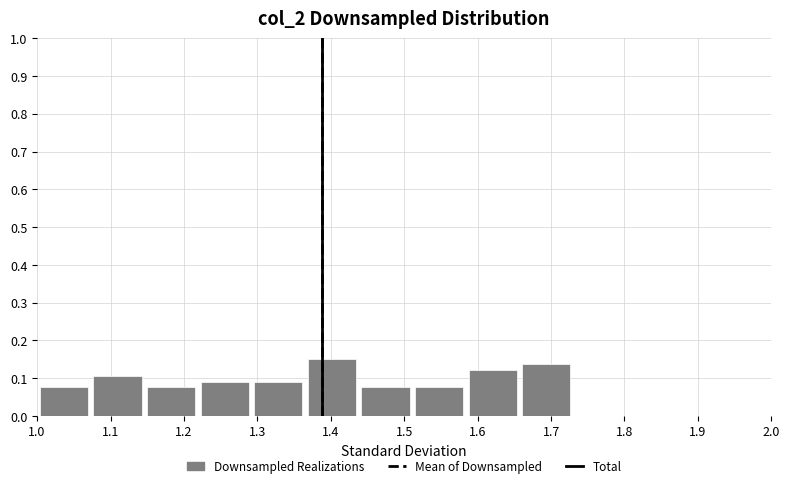

Reading left to right, transcribe this chart: for each bar, give the range it covers on the x-axis and its height. Neither the bar edges nor the heights are printed on the chart, so give them approximately, as read against the axes.

1.000 to 1.073: 0.08
1.073 to 1.146: 0.11
1.146 to 1.219: 0.08
1.219 to 1.292: 0.09
1.292 to 1.365: 0.09
1.365 to 1.438: 0.15
1.438 to 1.511: 0.08
1.511 to 1.584: 0.08
1.584 to 1.657: 0.12
1.657 to 1.730: 0.14